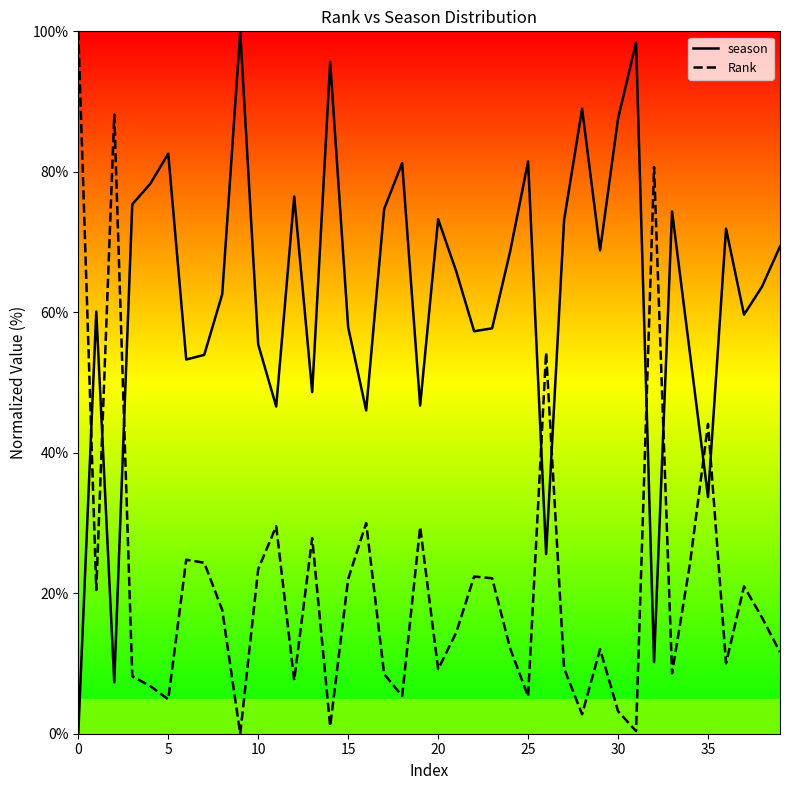

How many values in the season series are below 65?

20